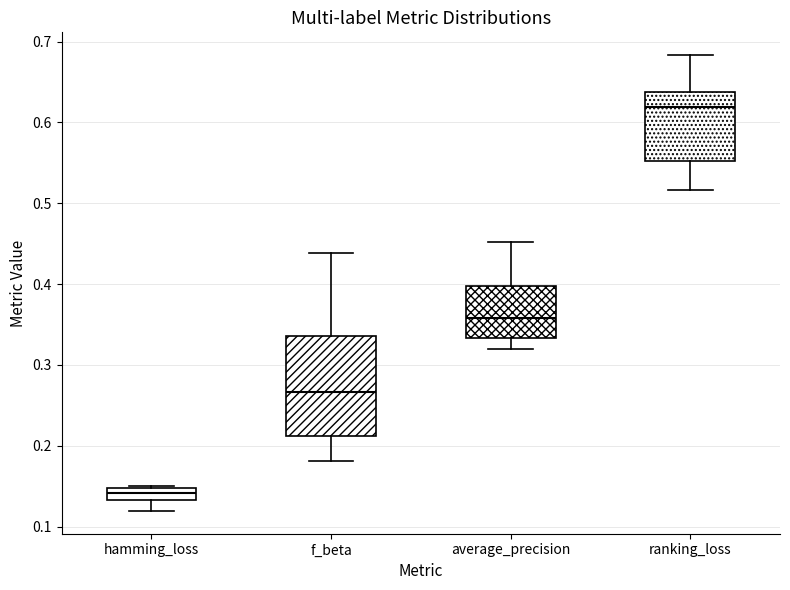

Which box has the highest median line?

ranking_loss